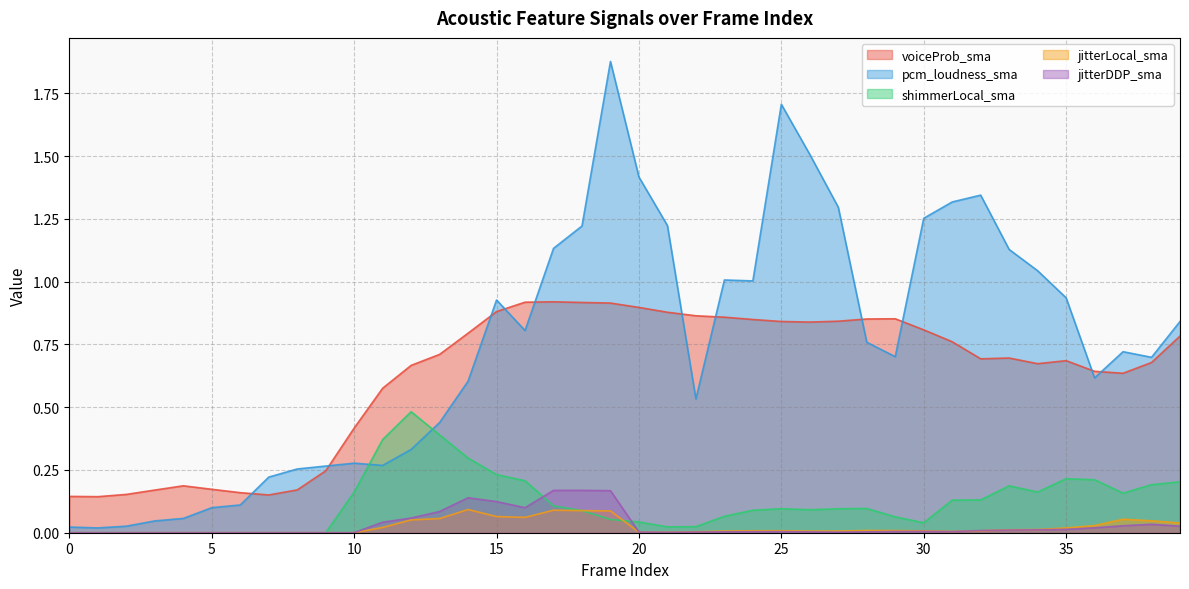

True or false: shimmerLocal_sma has a value of 0.2 at 32.

False